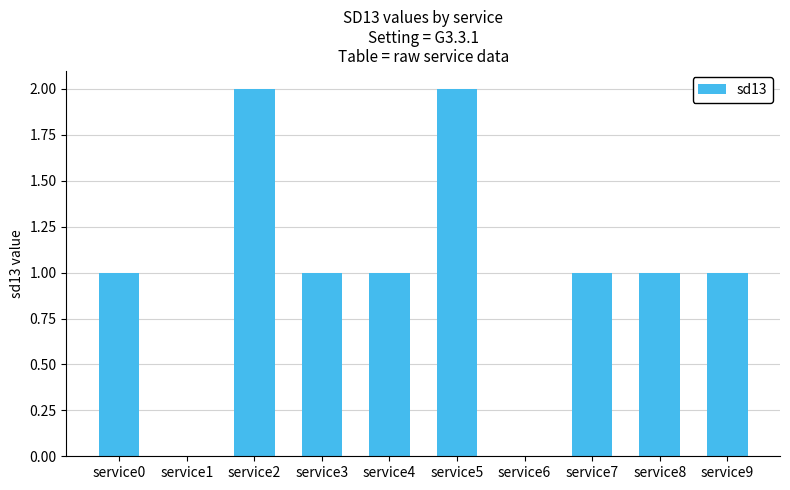

What is the ratio of the value at service5 to the value at service3?

2.0